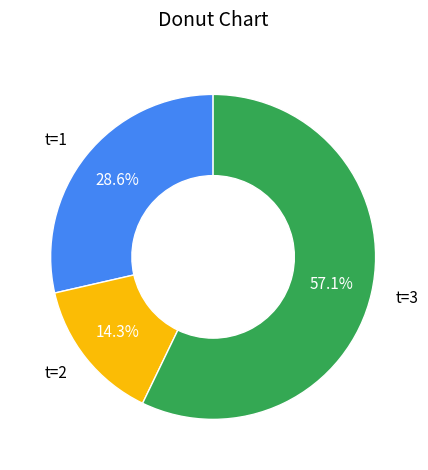

What is the smallest slice in the pie chart?

t=2